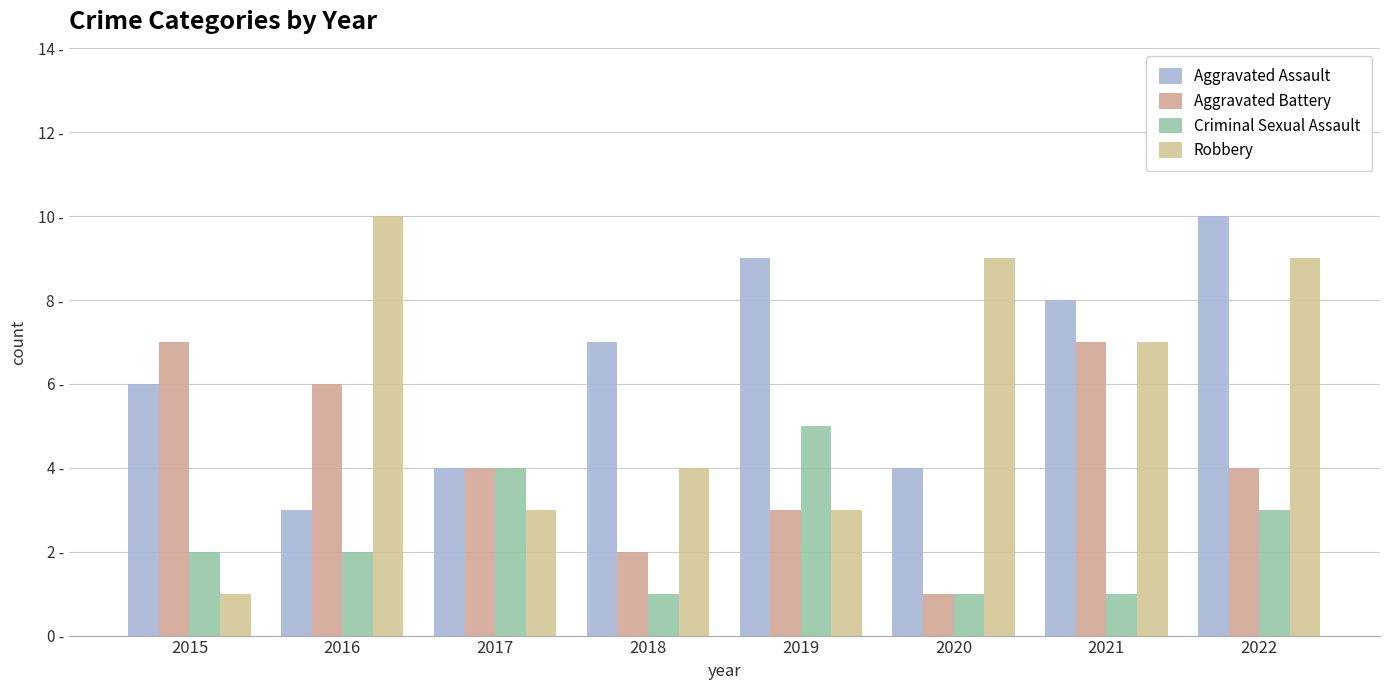

Reading left to right, list all the values displayed in this chart.

Aggravated Assault: 2015=6	2016=3	2017=4	2018=7	2019=9	2020=4	2021=8	2022=10
Aggravated Battery: 2015=7	2016=6	2017=4	2018=2	2019=3	2020=1	2021=7	2022=4
Criminal Sexual Assault: 2015=2	2016=2	2017=4	2018=1	2019=5	2020=1	2021=1	2022=3
Robbery: 2015=1	2016=10	2017=3	2018=4	2019=3	2020=9	2021=7	2022=9